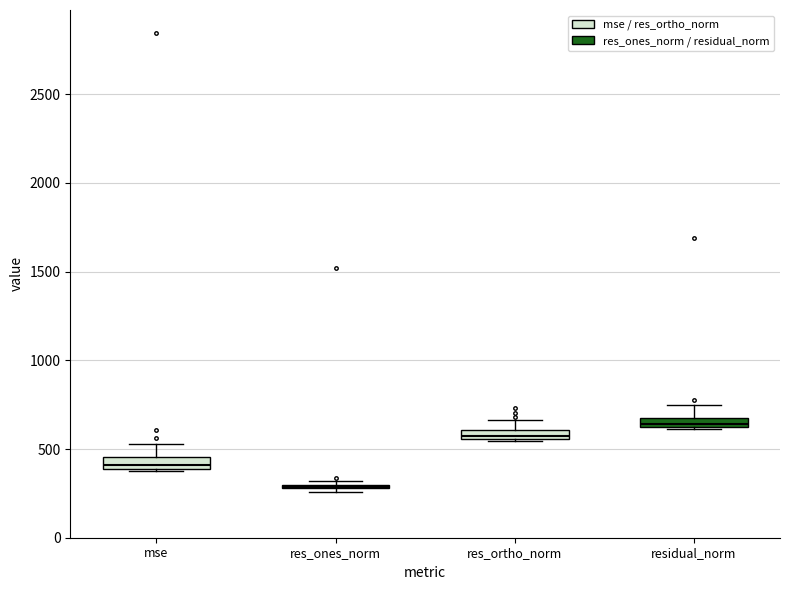

Where is the upper edge of the box for mse on the y-axis? The values are not printed on the chart, so give them approximately, as read against the axis.

450